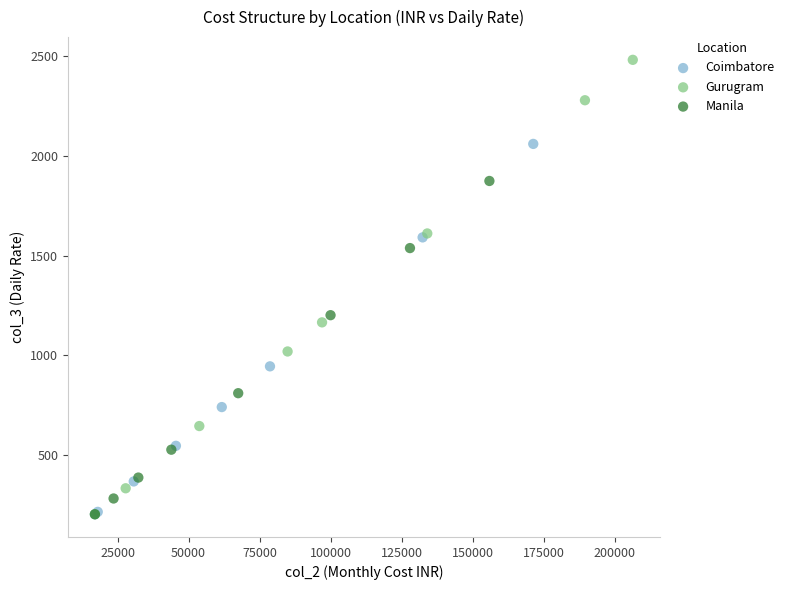

Which series has the widest spread of Y values?

Gurugram